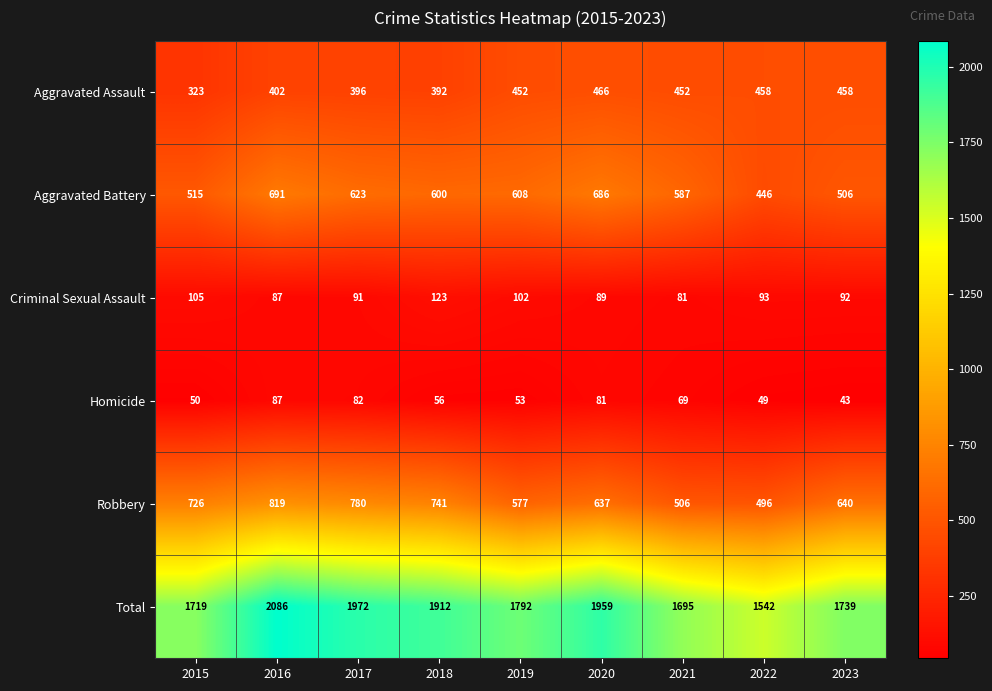

What value does the Total series have at 2023?

1739